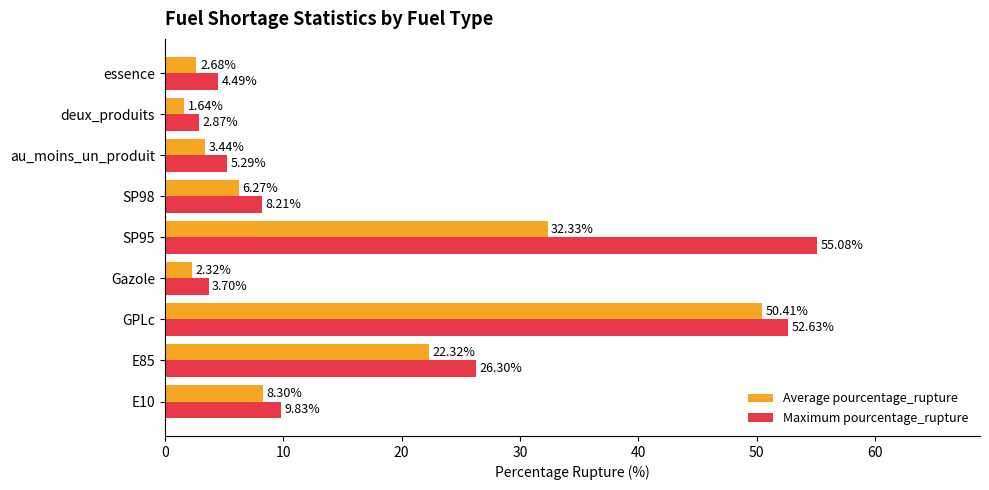

What is the difference between the maximum and second lowest values in the Maximum pourcentage_rupture series?

51.4